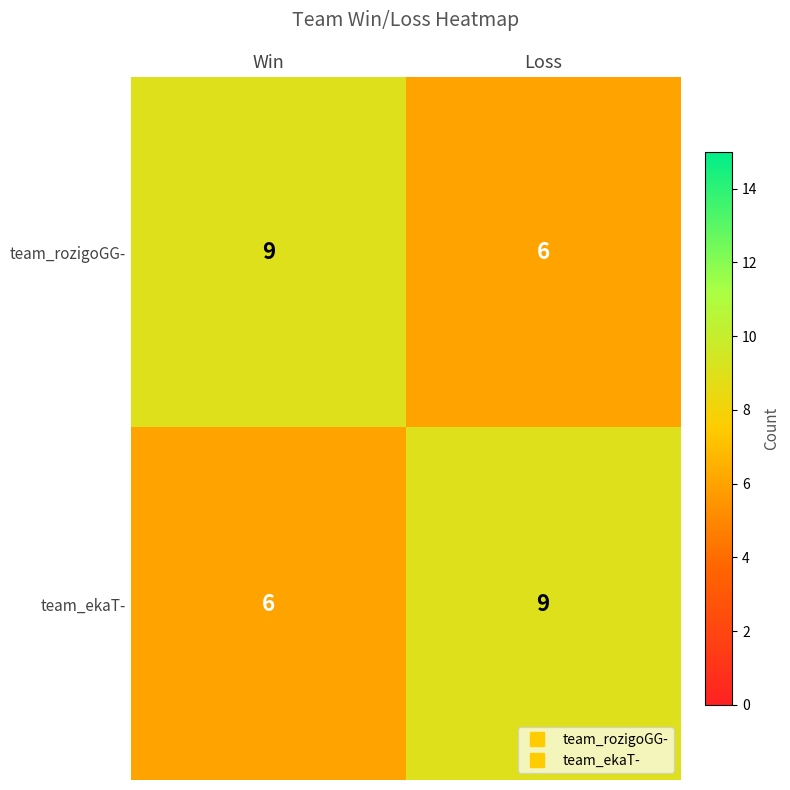

What is the difference between the maximum and minimum values in the team_ekaT- series?

3